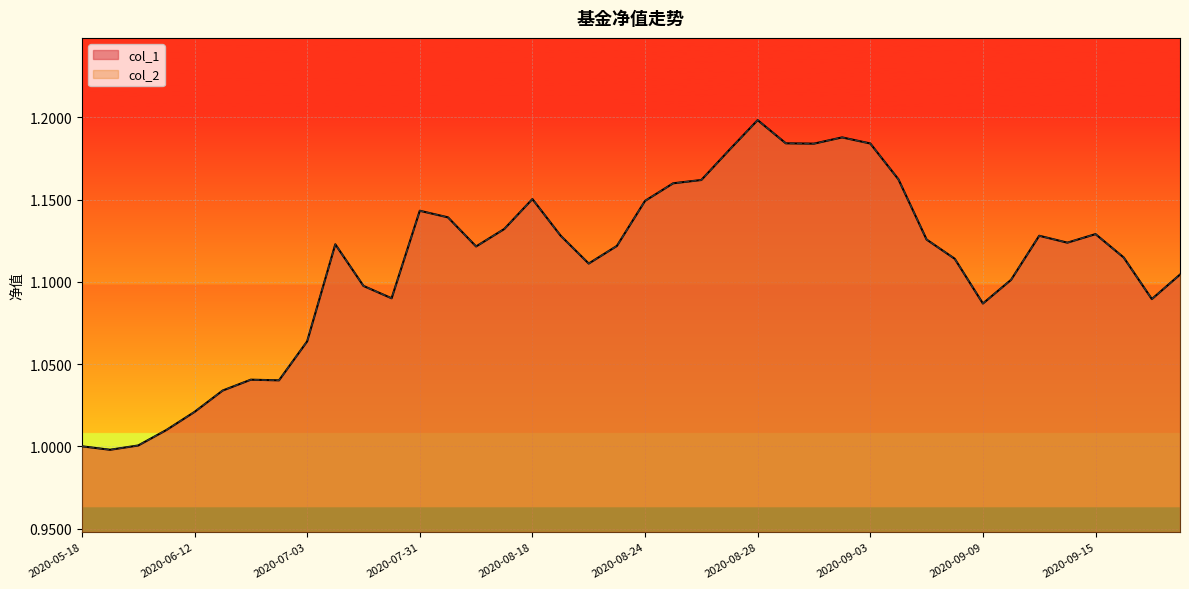

In col_1, how many points are lower than both neighbors (excluding endpoints)?

9